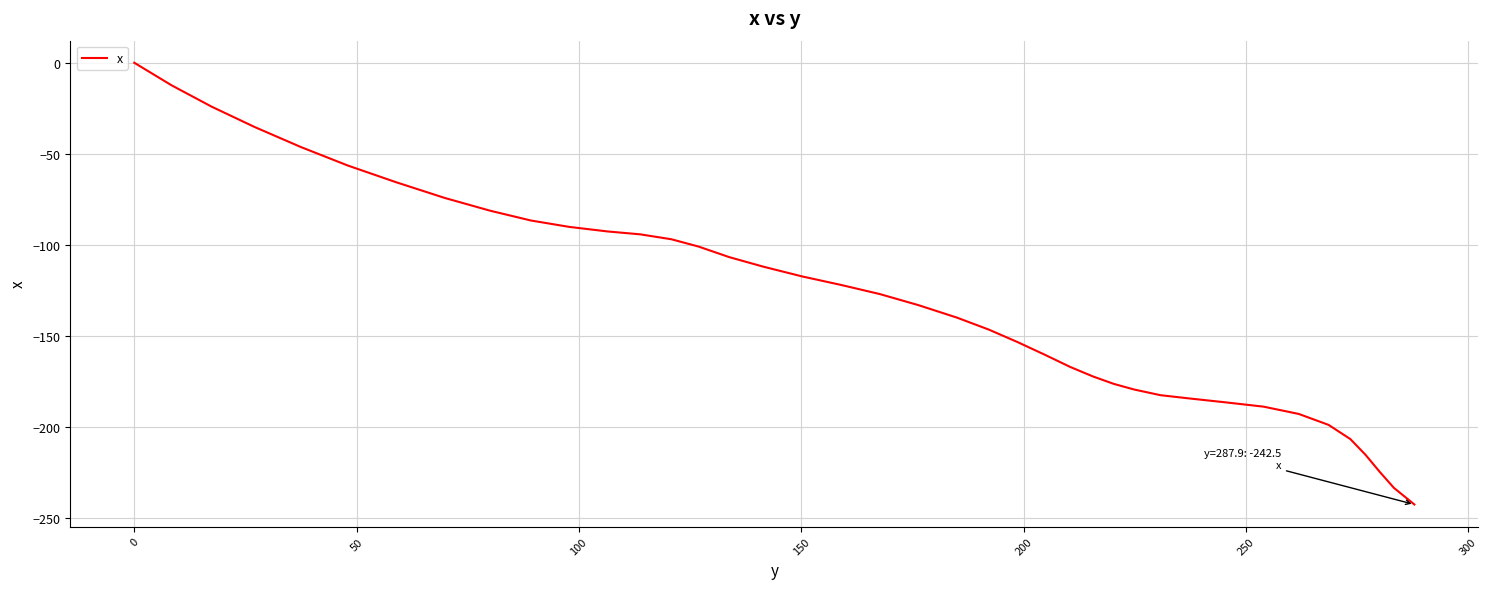

What is the difference between the maximum and minimum values?

242.5